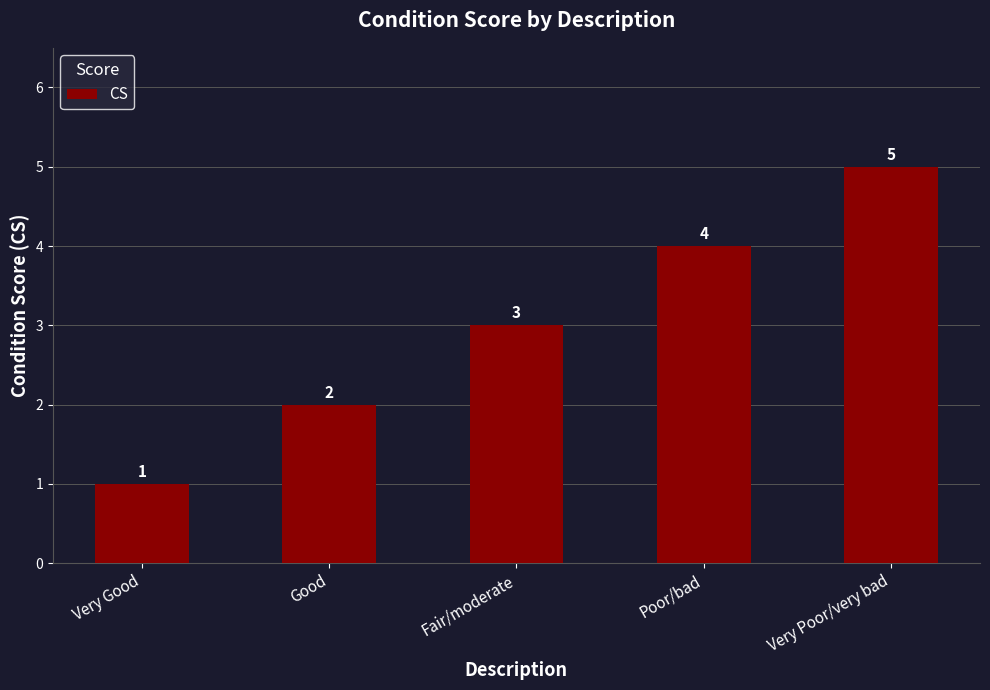

What is the average value?

3